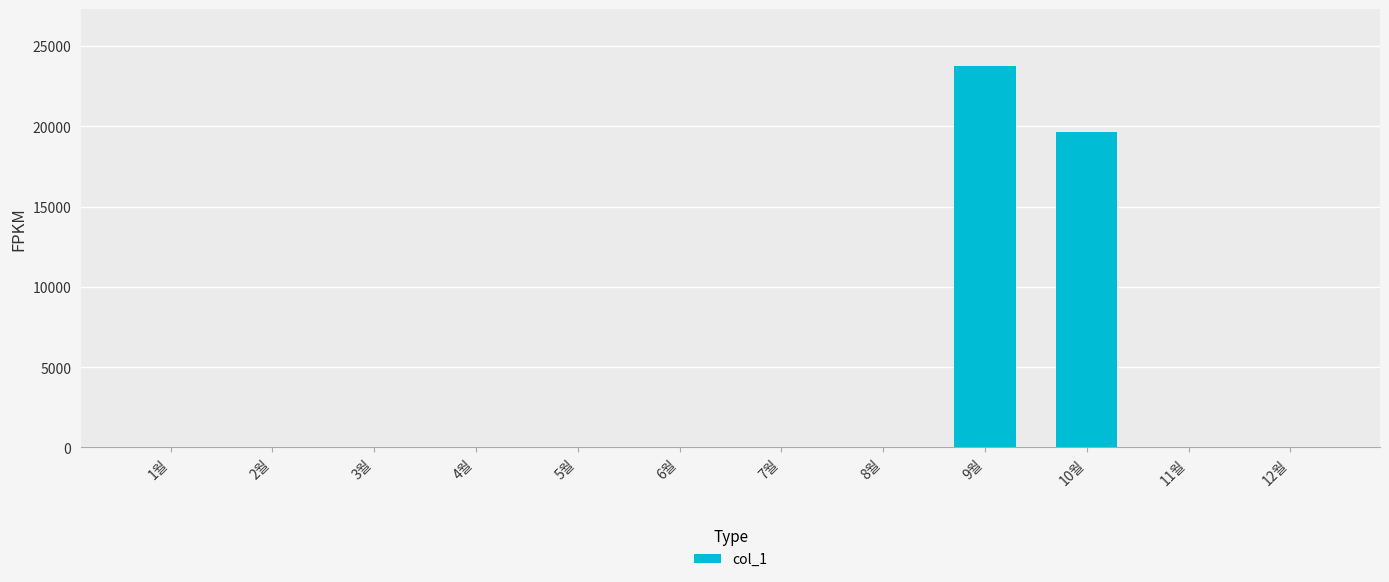

Is it true that the value at 12월 is 0?

True